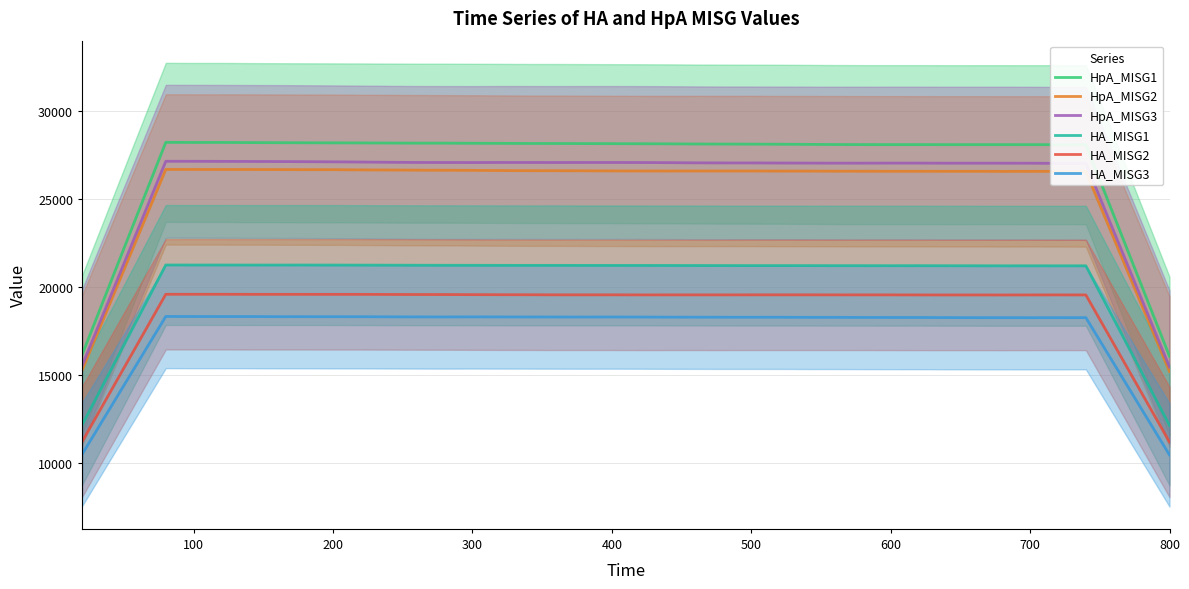

What is the highest value of the HA_MISG3 series?

18318.9